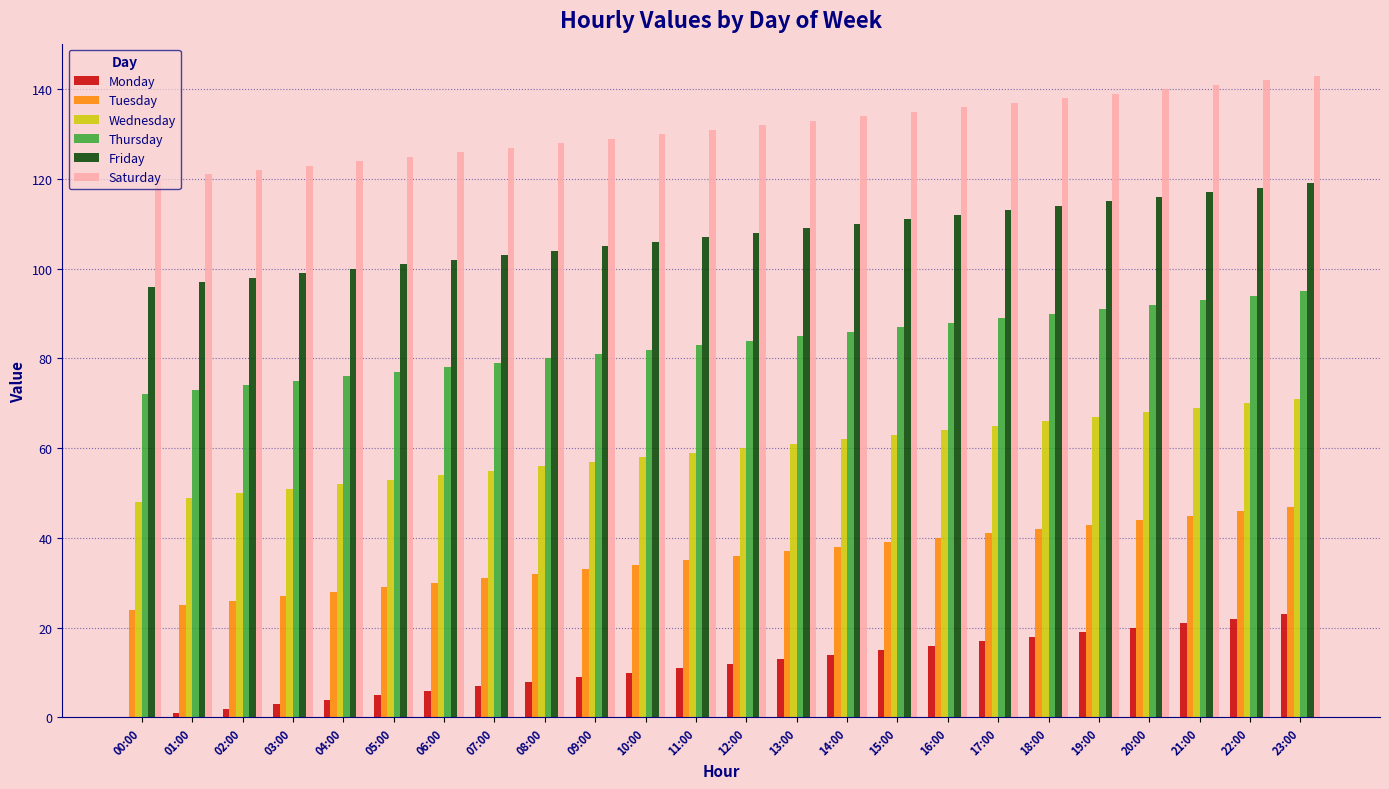

What is the sum of all Wednesday values?

1428